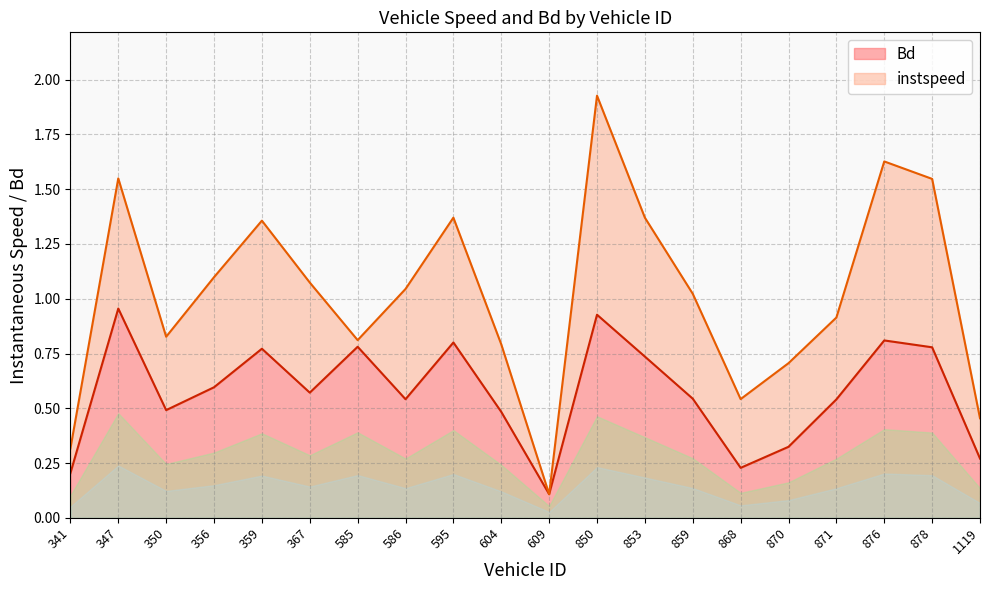

Reading left to right, what are all the values shown in this chart?

341=0.2	347=1.0	350=0.5	356=0.6	359=0.8	367=0.6	585=0.8	586=0.5	595=0.8	604=0.5	609=0.1	850=0.9	853=0.7	859=0.5	868=0.2	870=0.3	871=0.5	876=0.8	878=0.8	1119=0.3